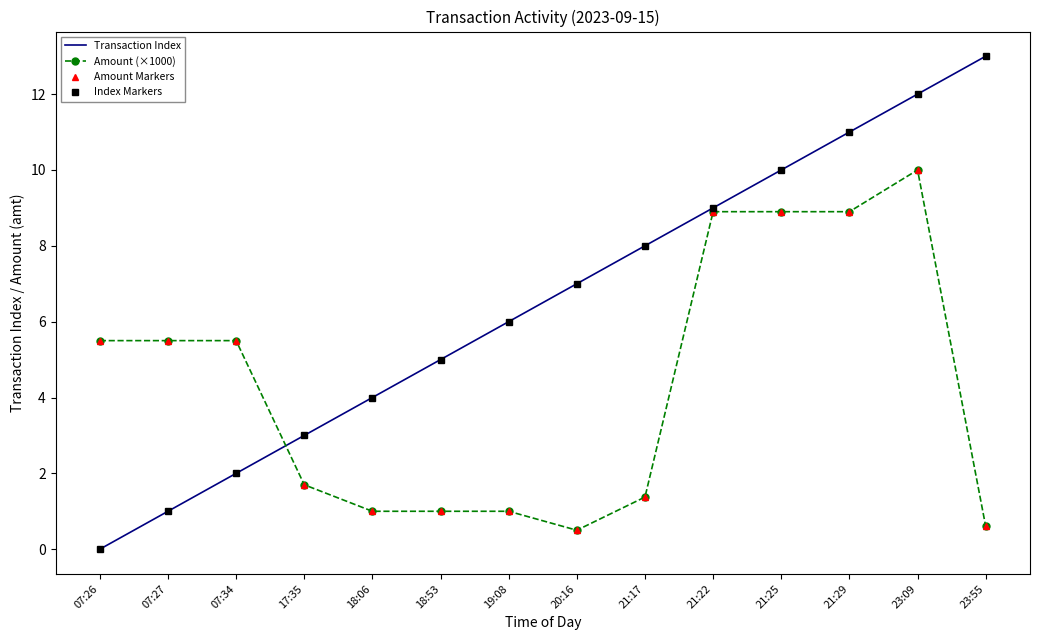

What is the maximum value shown in the chart?

13.0